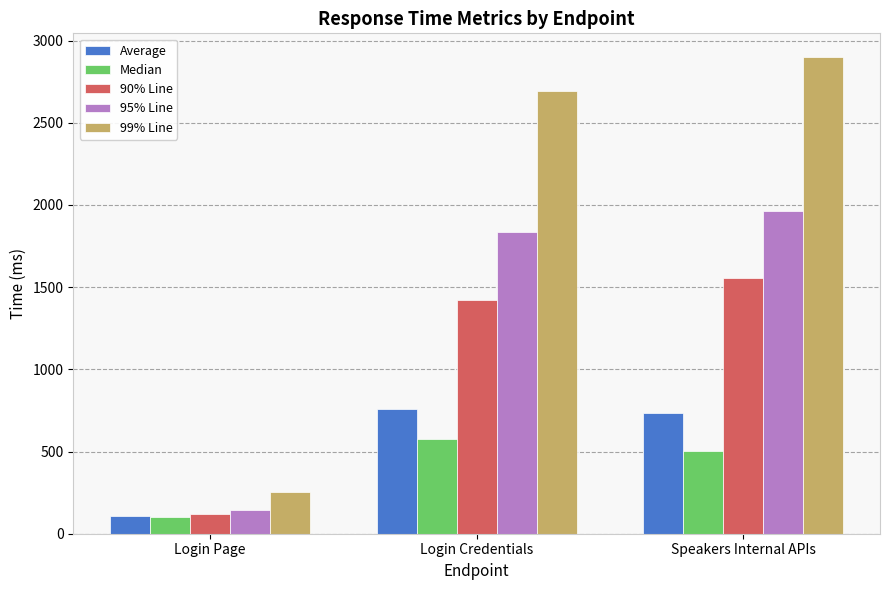

How many values in the 99% Line series are below 2695?

1